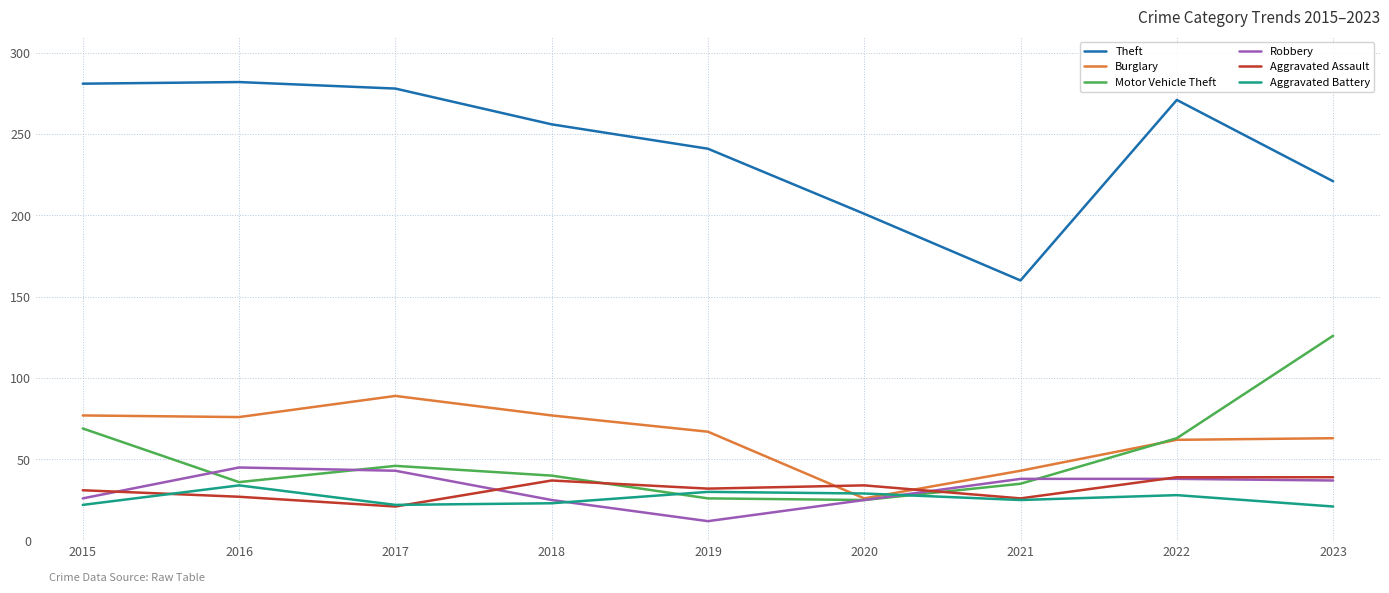

What is the sum of all Robbery values?

289